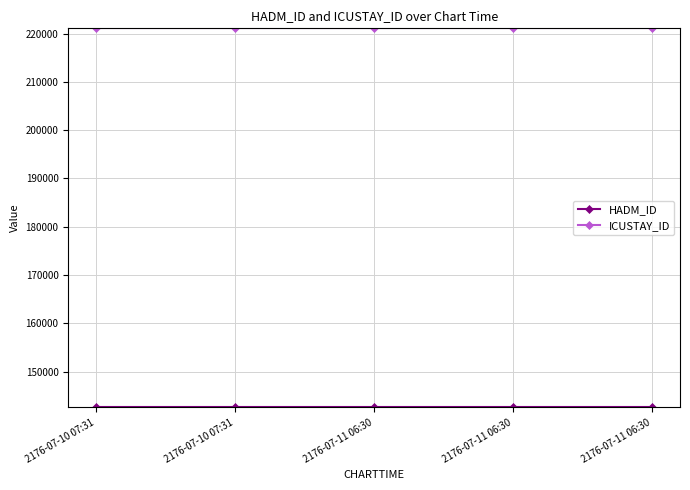

What value does the ICUSTAY_ID series have at 2176-07-11 06:30?

221074